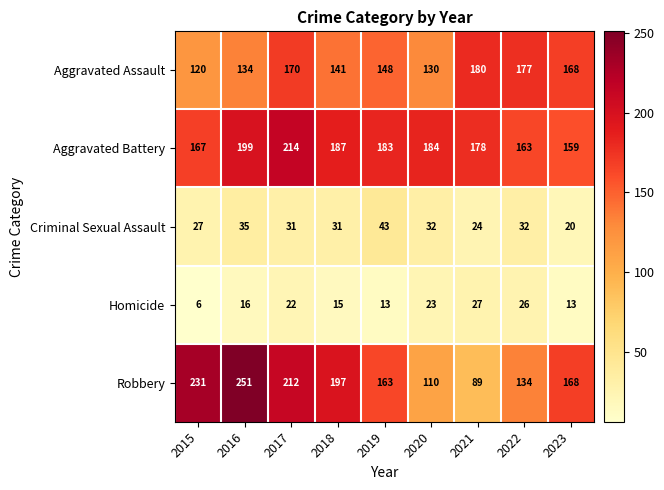

At which label is Aggravated Battery closest to 186?

2018